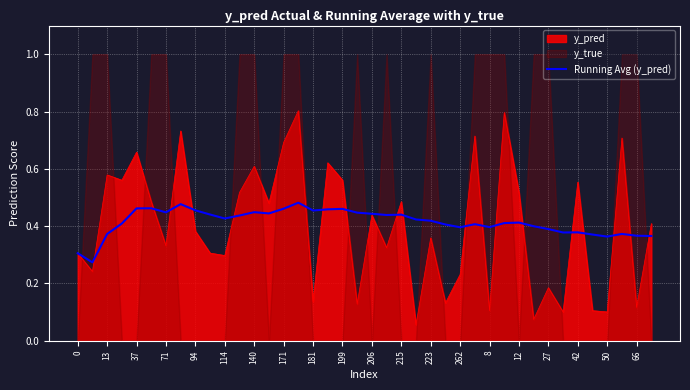

True or false: Running Avg (y_pred) has a value of 0.2 at 171.

False